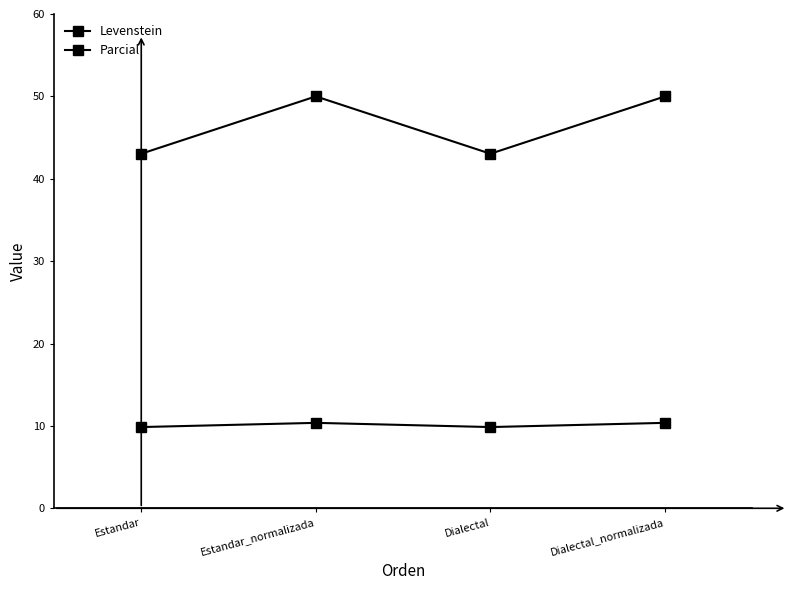

In Parcial, how many points are lower than both neighbors (excluding endpoints)?

1